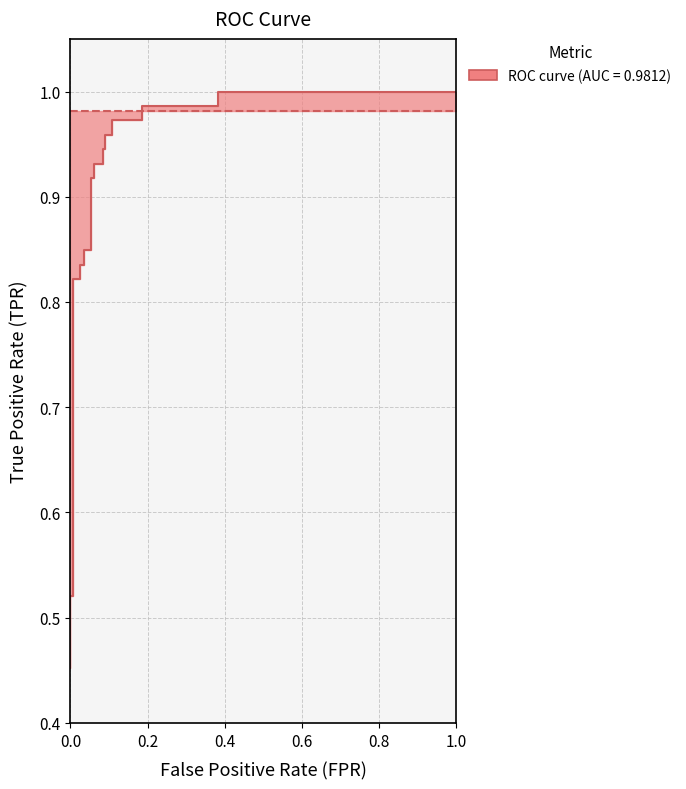

What is the value of the tpr point at the 17th from the left?

1.0